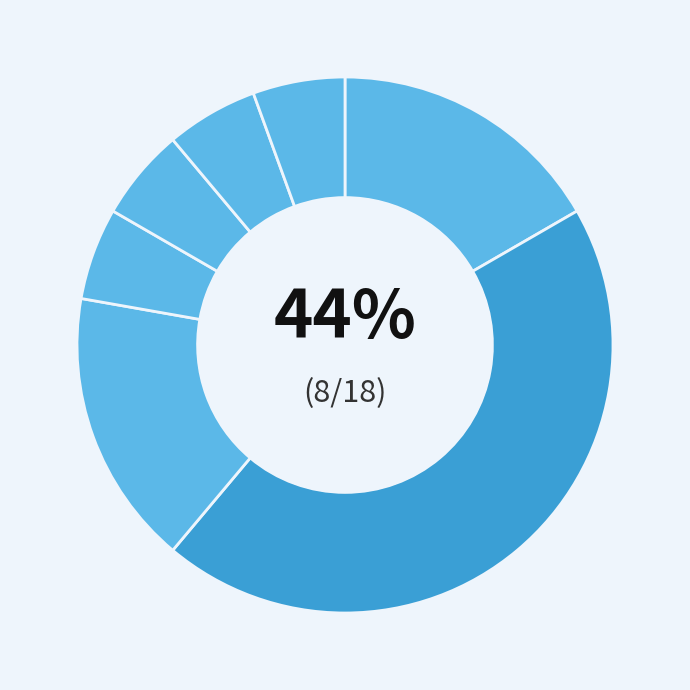

Combined, what portion of the pie is NFS and Install?

11.1%